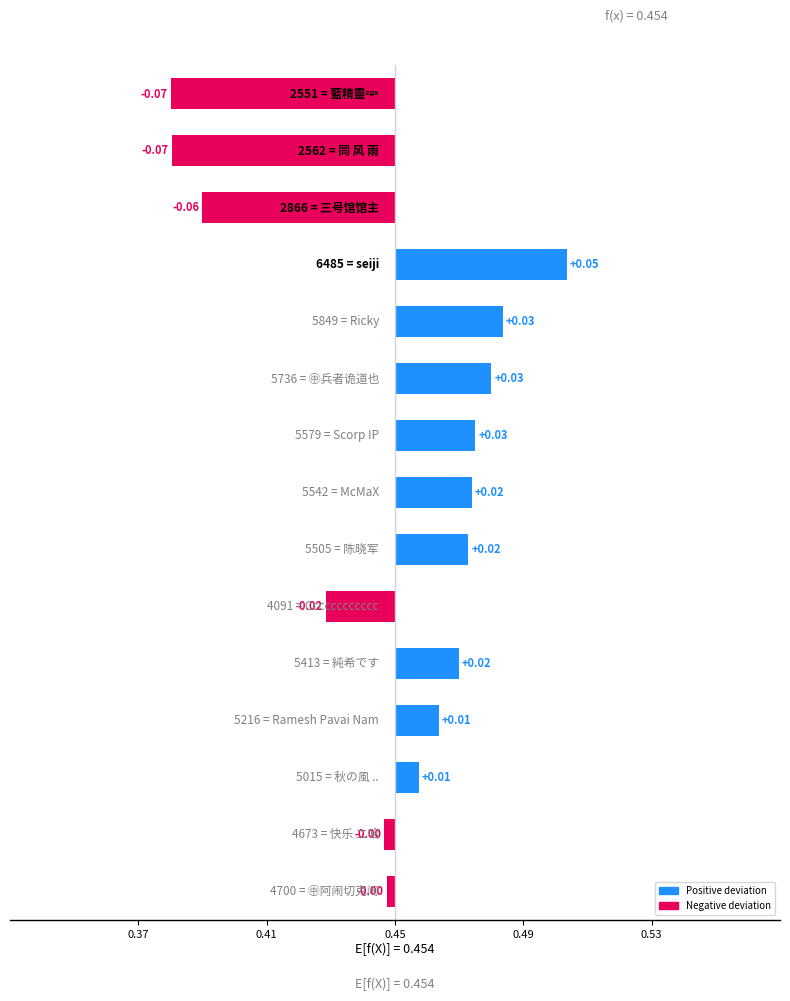

Reading left to right, list all the values displayed in this chart.

-0.0	-0.0	0.0	0.0	0.0	-0.0	0.0	0.0	0.0	0.0	0.0	0.1	-0.1	-0.1	-0.1